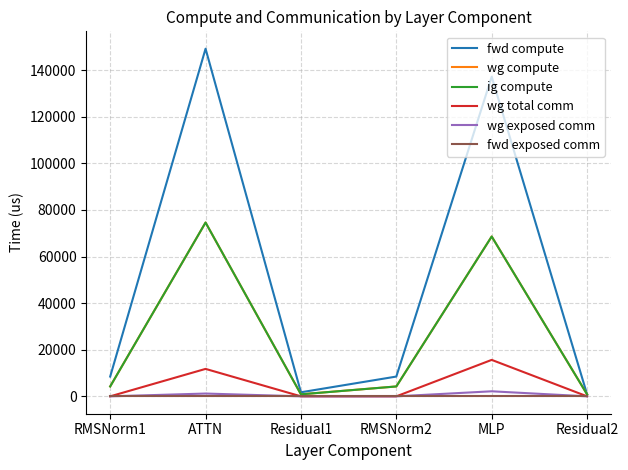

True or false: wg exposed comm has more than 1 points higher than both neighbors.

True